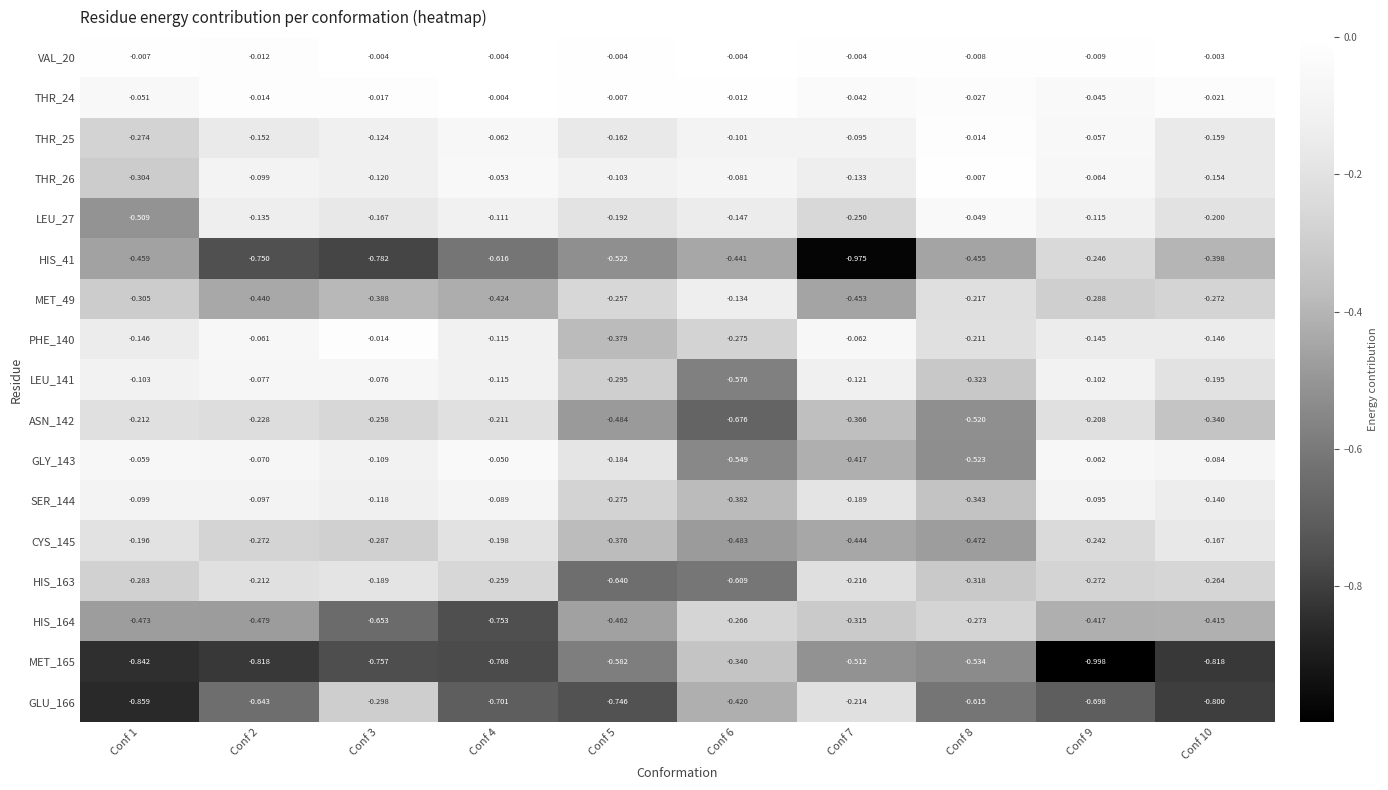

Is the value of GLY_143 at Conf 8 greater than the value of HIS_41 at Conf 6?

No